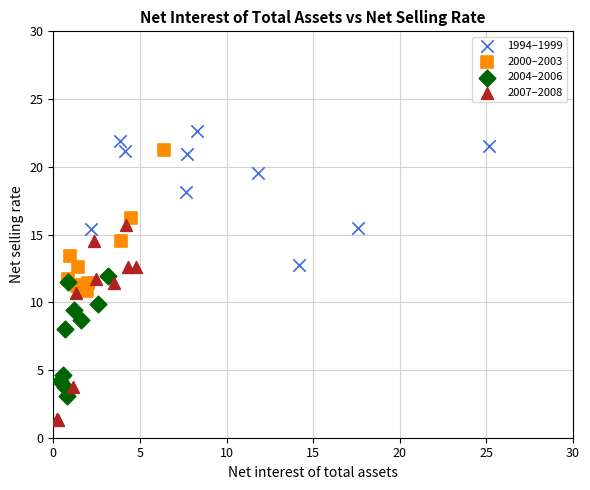

Which series contains the highest Y value?

1994–1999